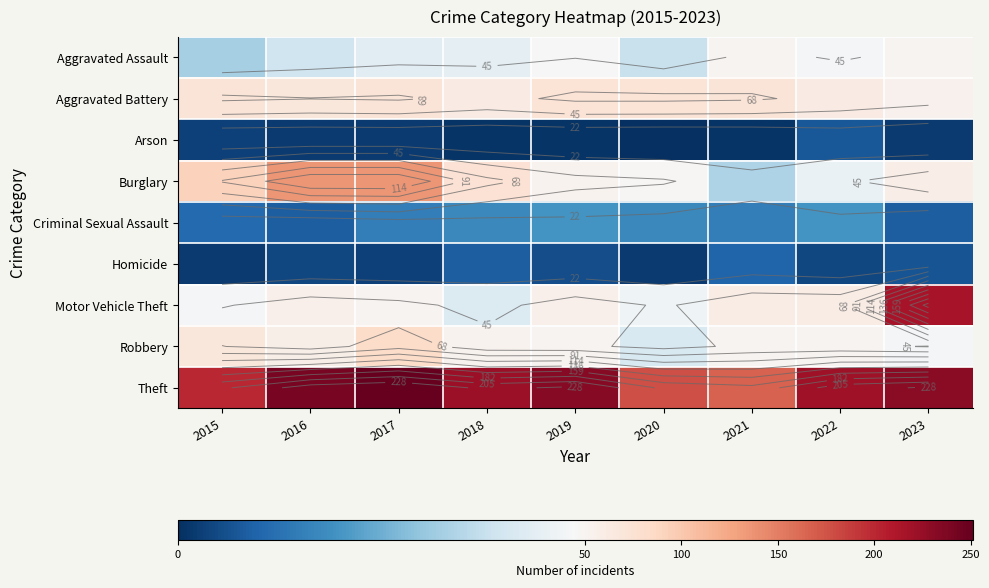

Count the number of categories in the chart.

9